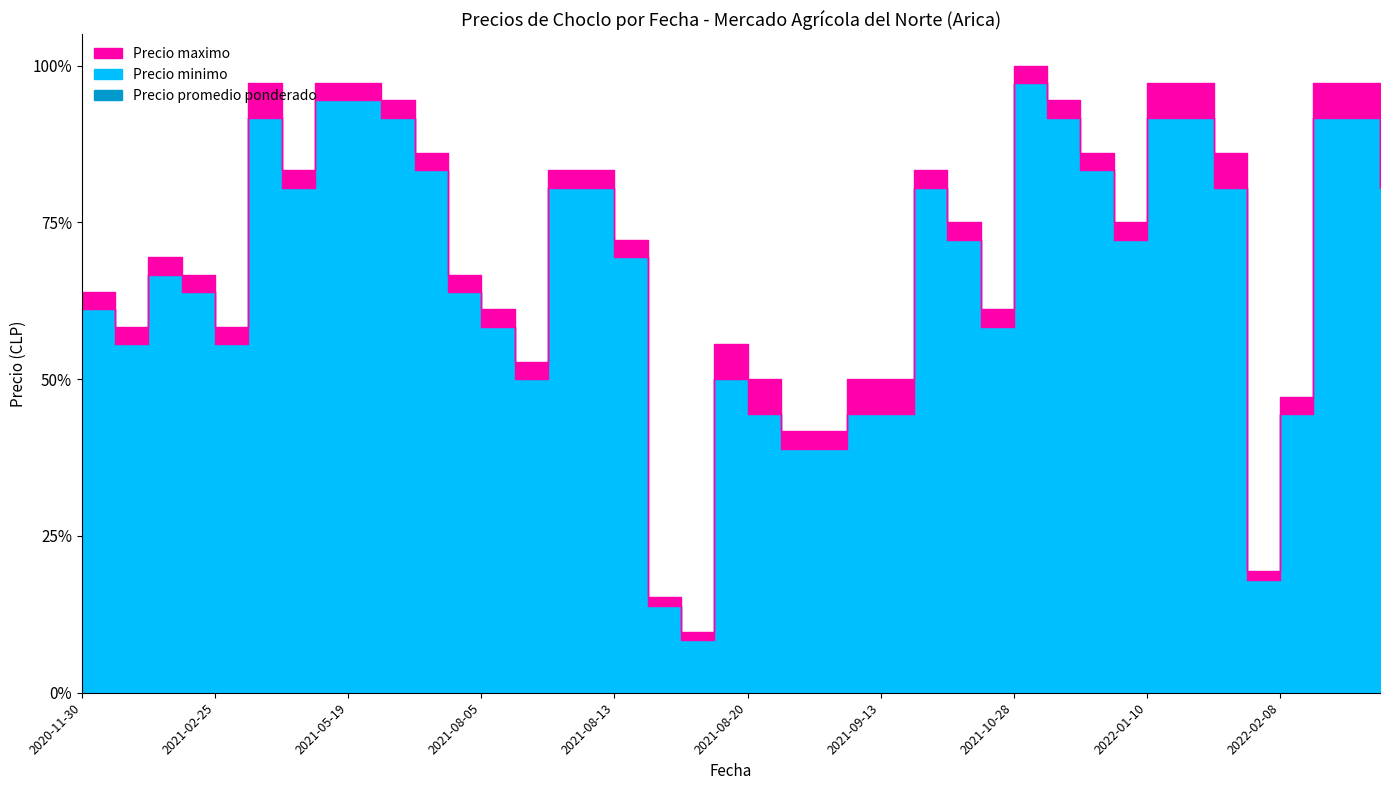

Where does the Precio promedio ponderado series first go above 26500?

2021-02-25